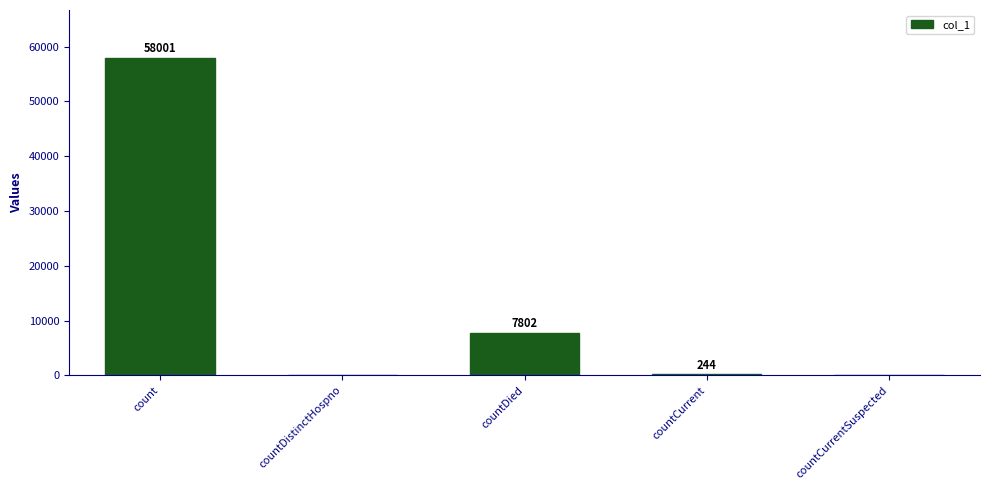

What is the average value?

13209